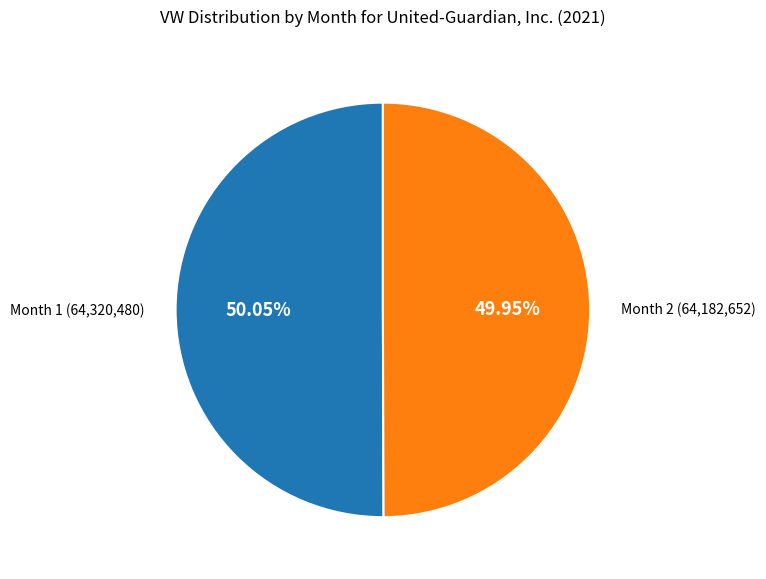

Does any single category account for the majority?

Yes